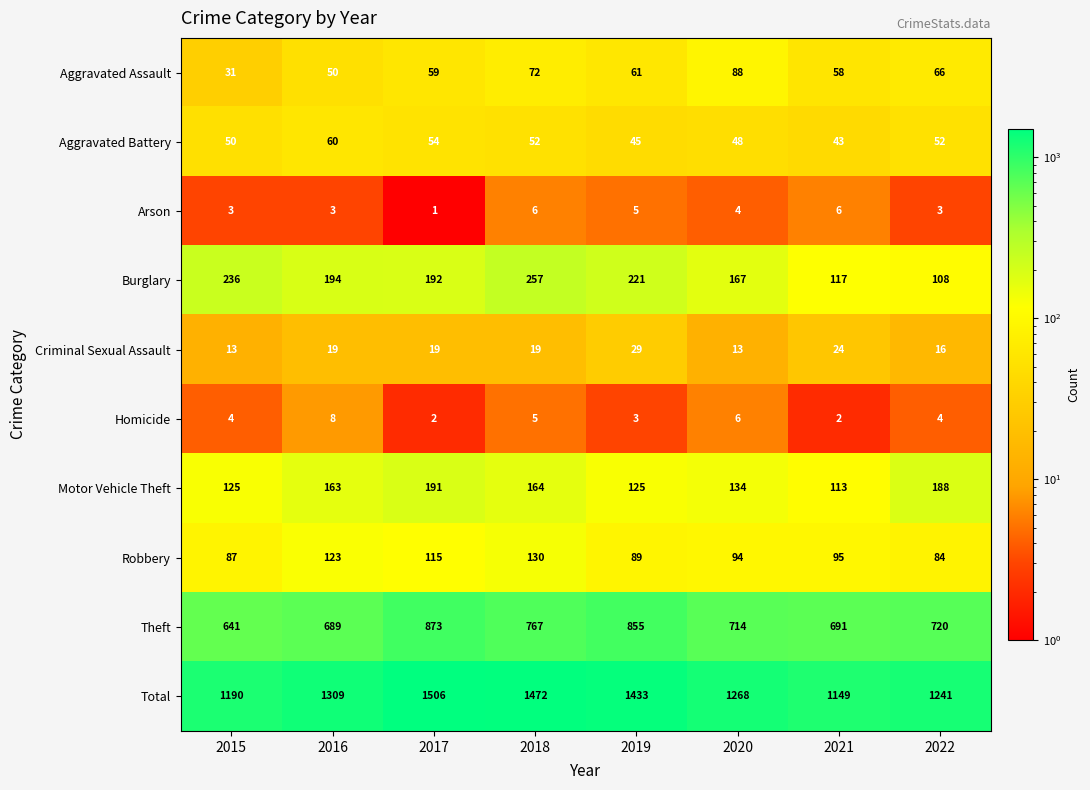

Is it true that Theft equals 689 at 2016?

True